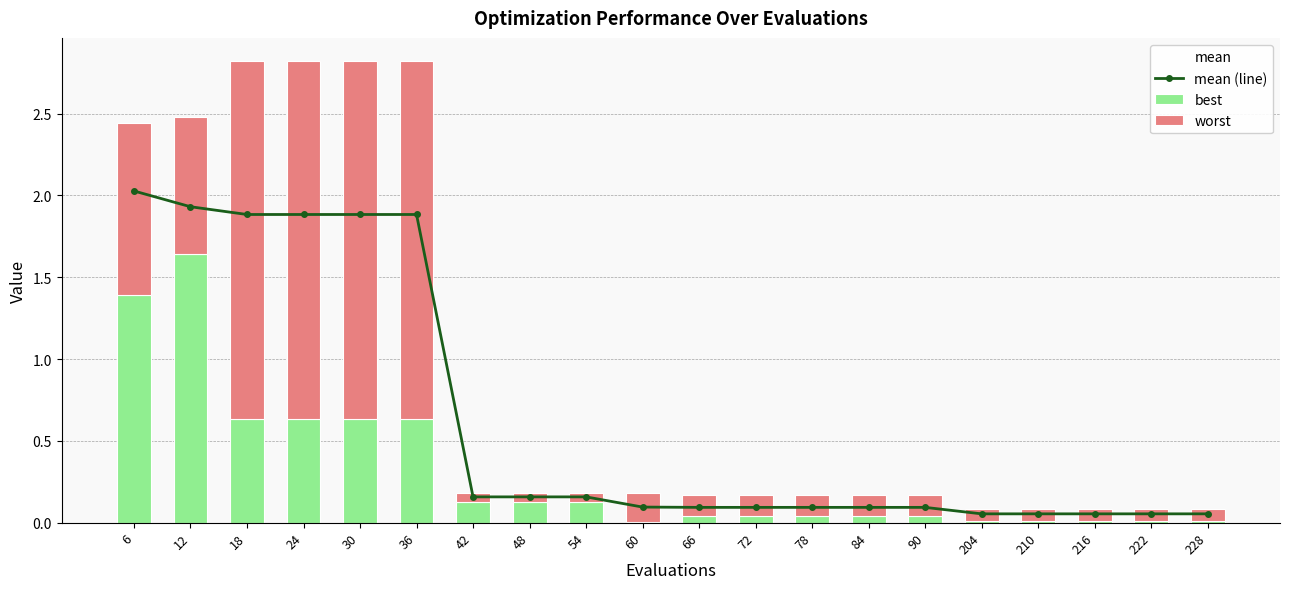

What is the sum of all best values?

6.2